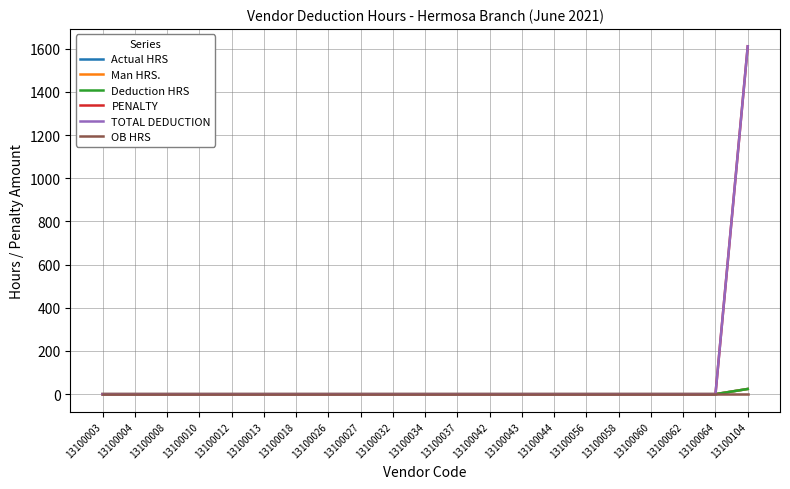

Is this an area chart (filled region under the line)?

No